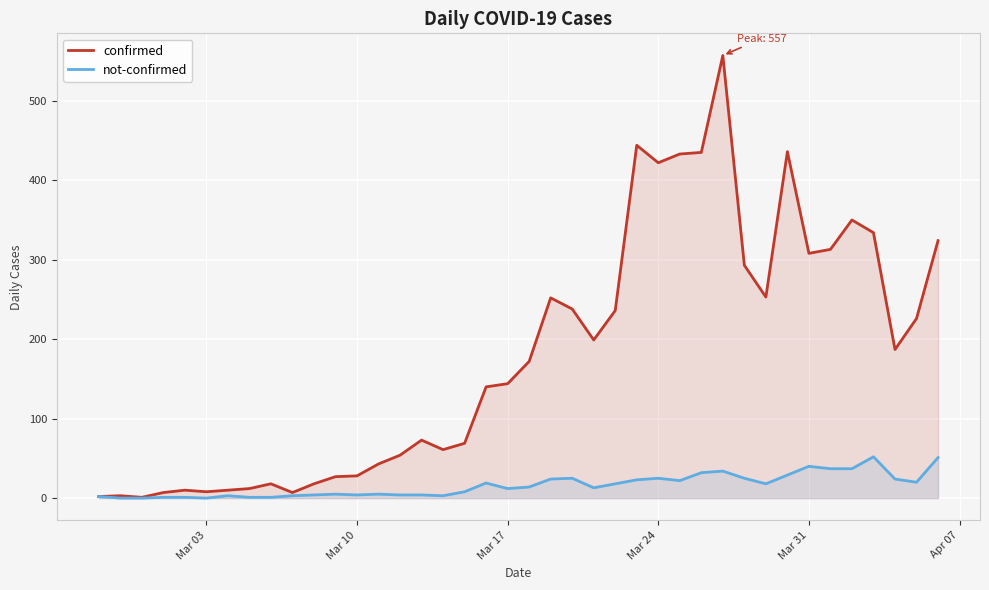

Rank the series by their maximum value, from highest to lowest.

confirmed, not-confirmed